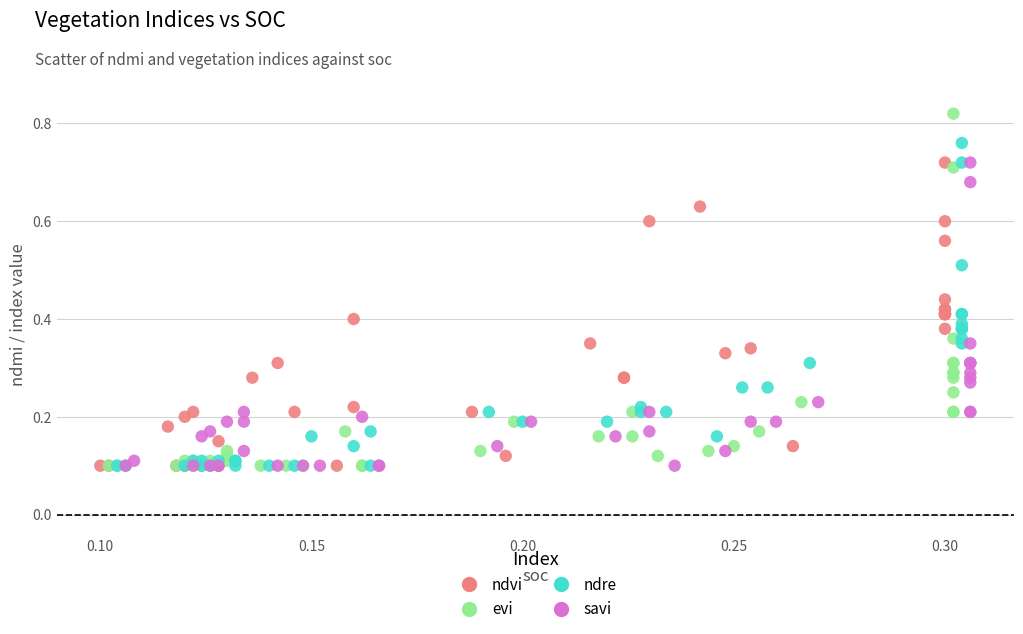

Which series reaches the maximum Y coordinate?

evi